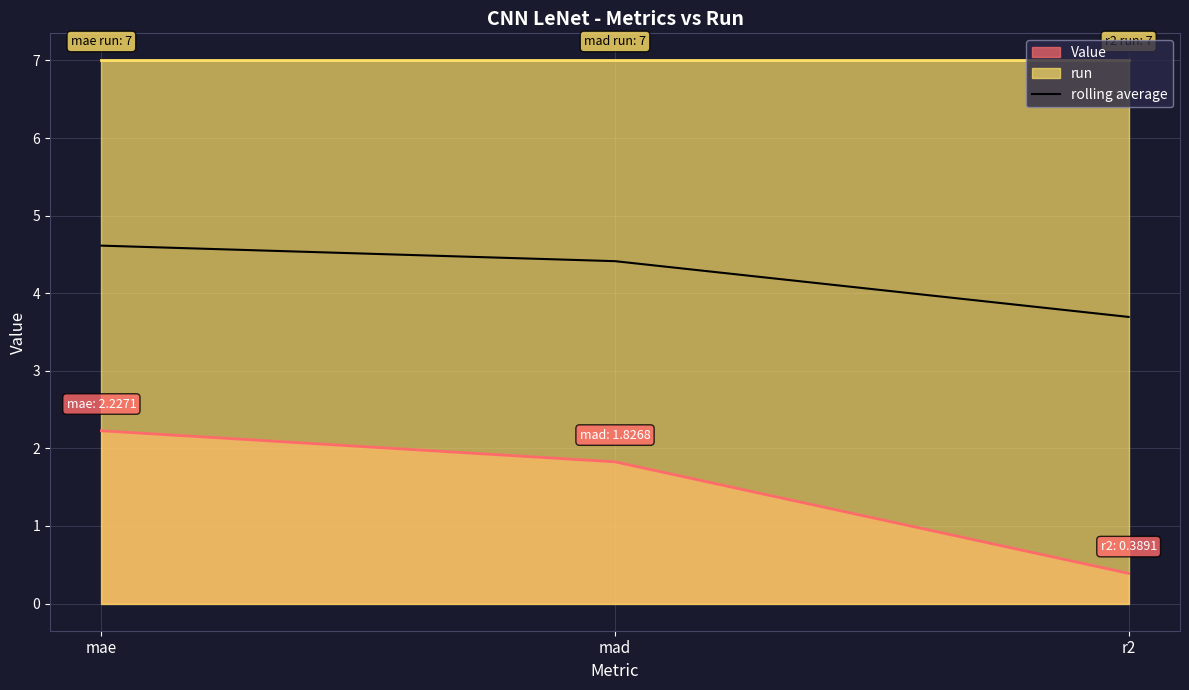

At which label is the value closest to 4?

r2